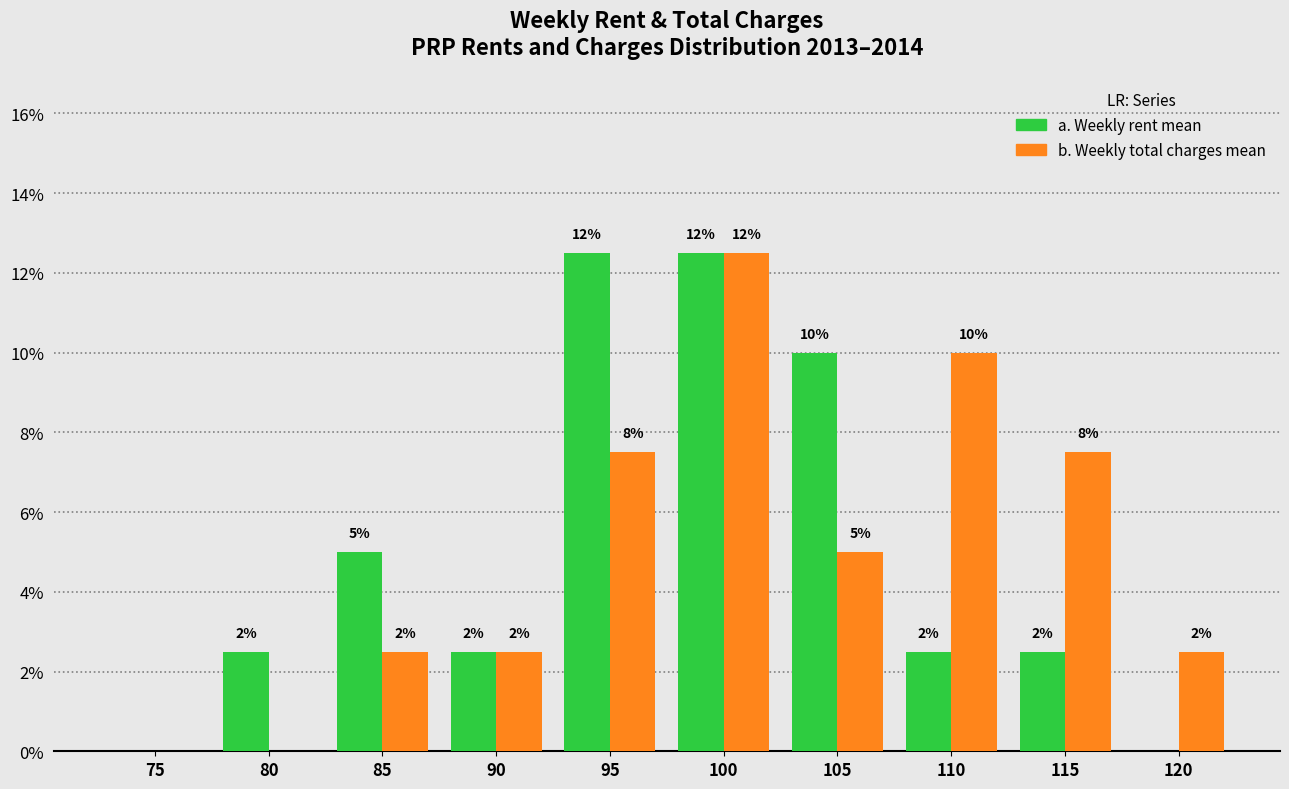

What are all the series names shown in the legend?

a. Weekly rent mean, b. Weekly total charges mean